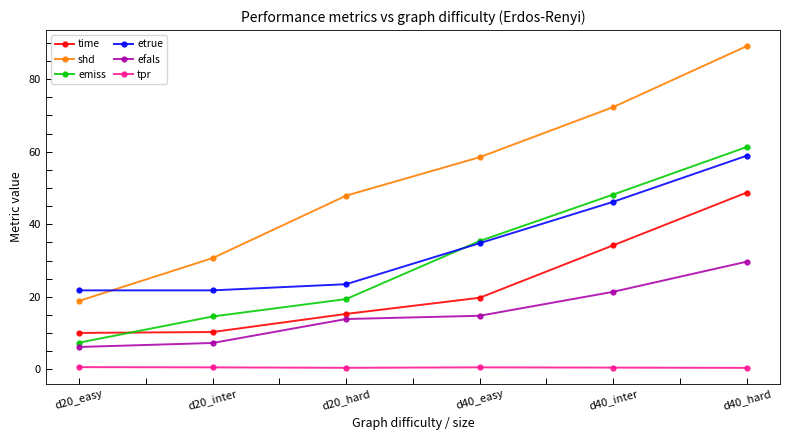

What is the maximum value for tpr?

0.6